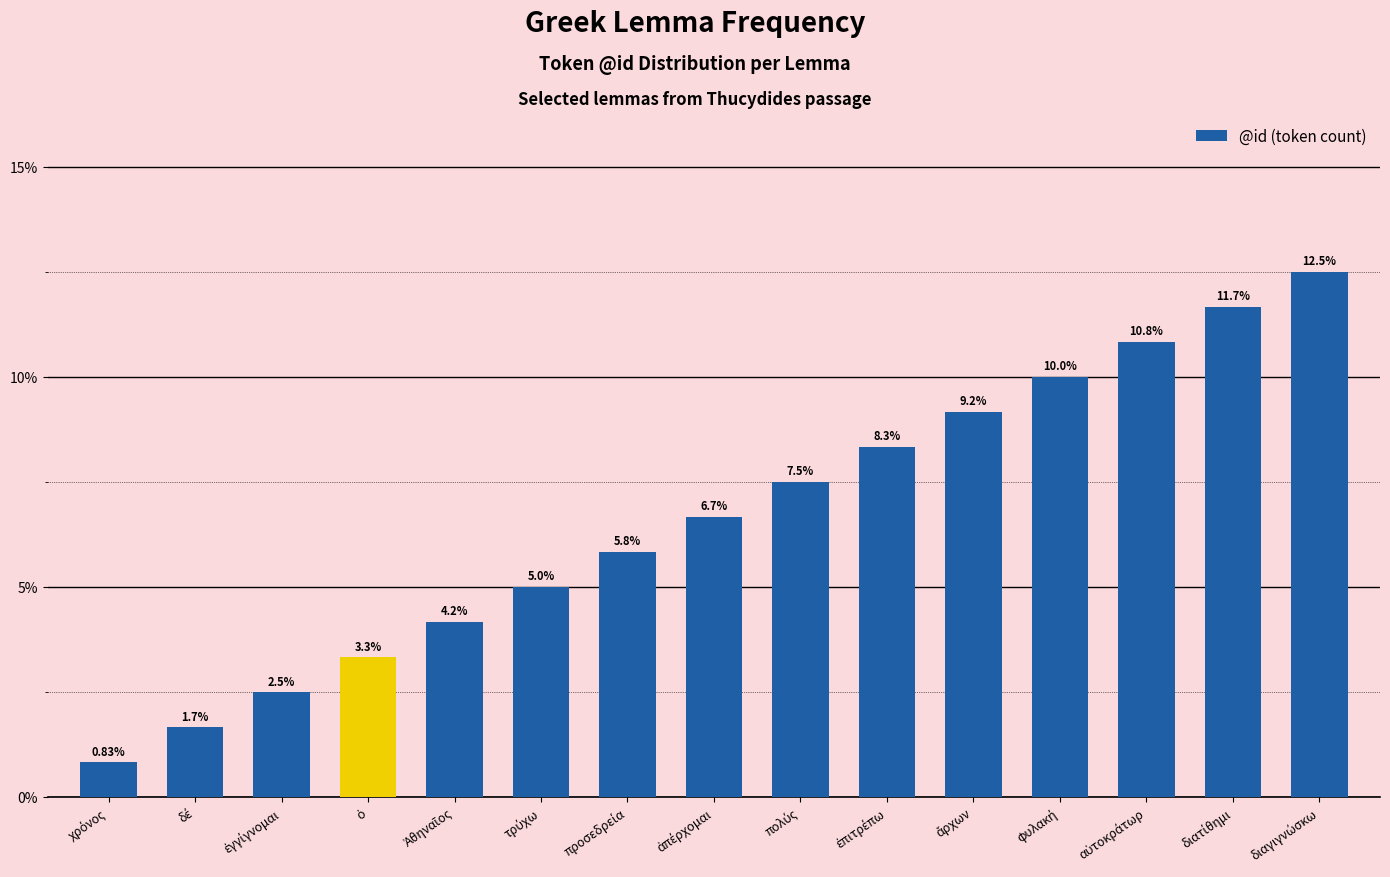

What is the difference between the maximum and minimum values?

11.7